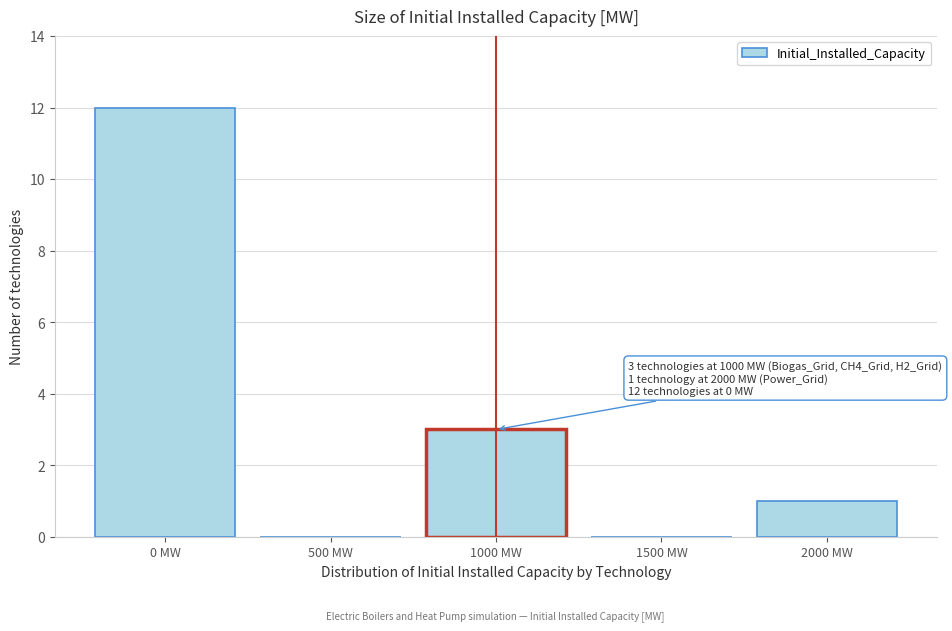

Which range on the x-axis has the tallest bar?

-250 to 250